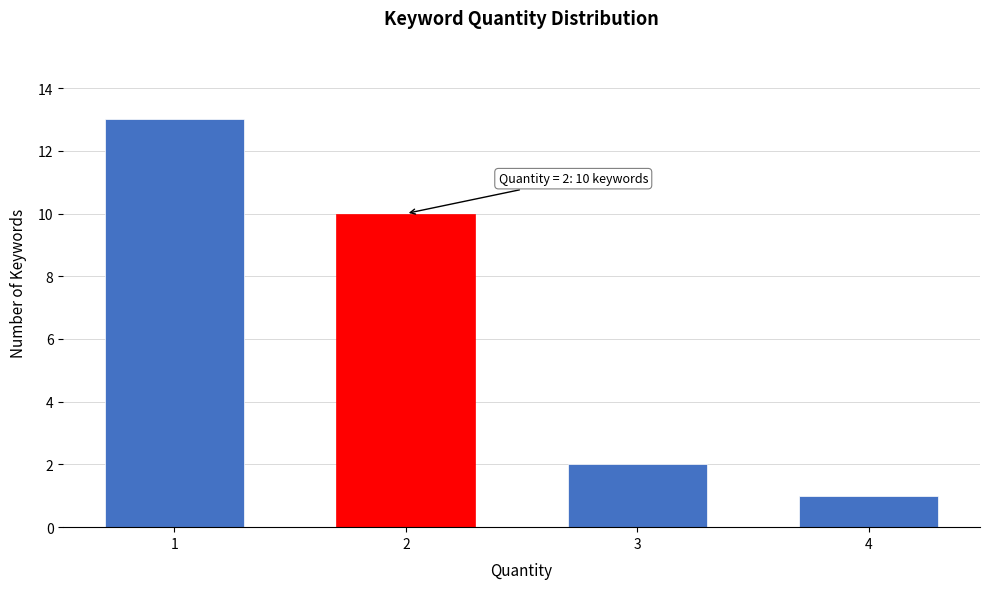

Reading left to right, list all the values displayed in this chart.

13	10	2	1